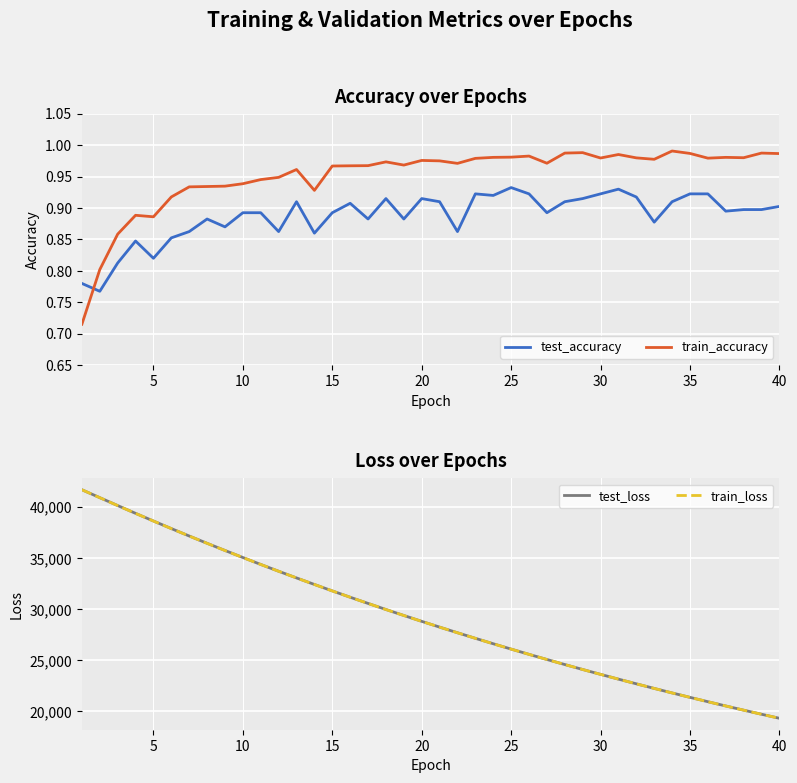

Count the number of categories in the chart.

40